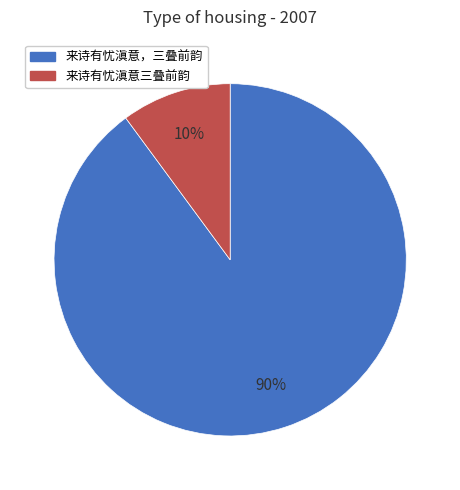

Is the sum of 来诗有忧滇意三叠前韵 and 来诗有忧滇意，三叠前韵 greater than half?

Yes